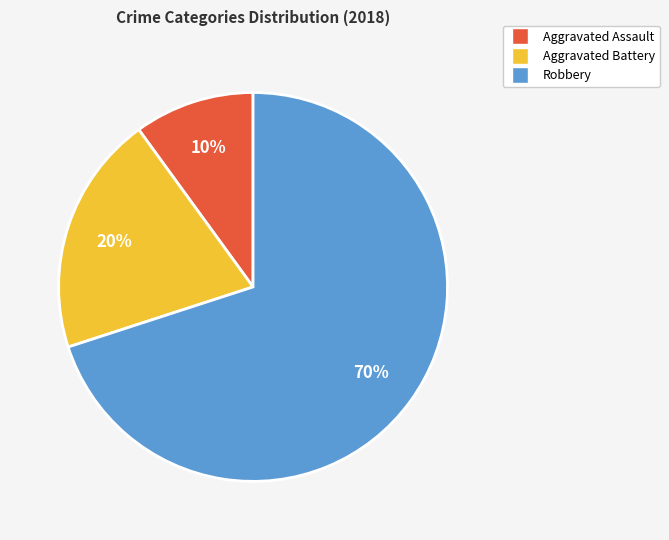

To the nearest percent, what portion does Aggravated Assault represent?

10%